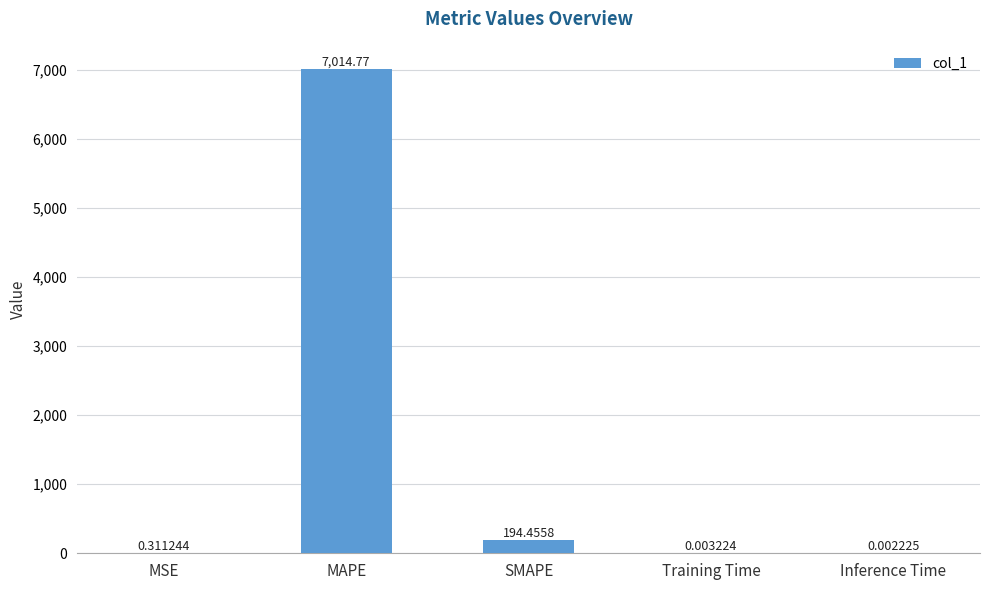

Which label corresponds to the largest value in the chart?

MAPE